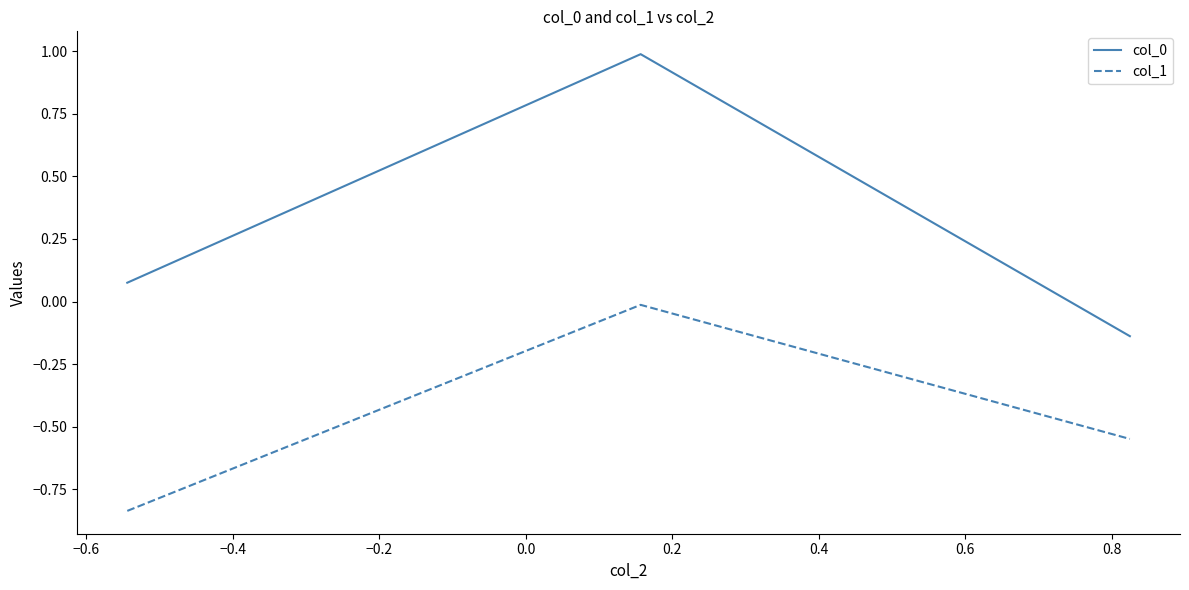

What is the highest value of the col_0 series?

1.0